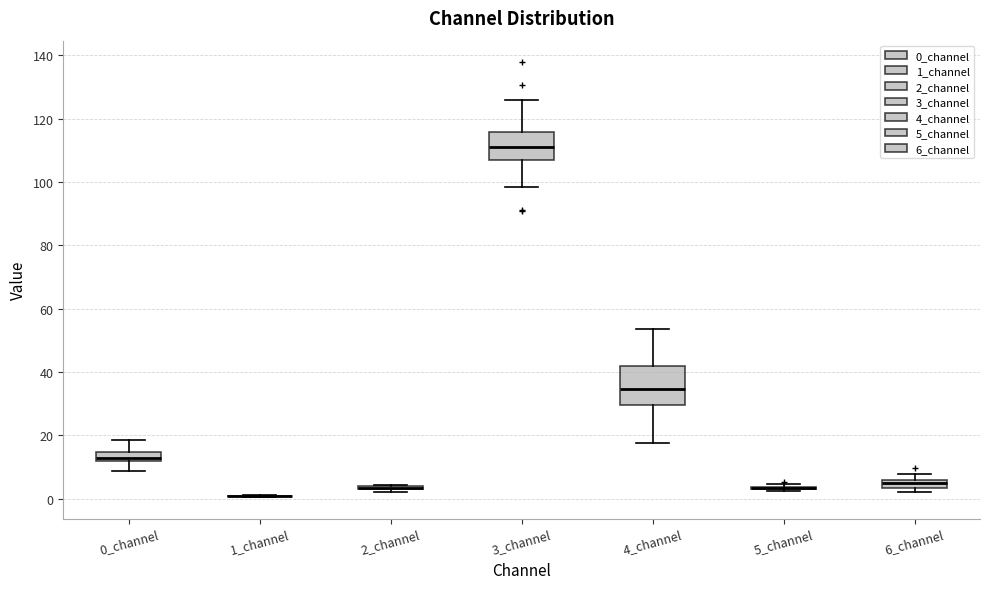

Which box is the tallest, from its lower edge to its upper edge?

4_channel